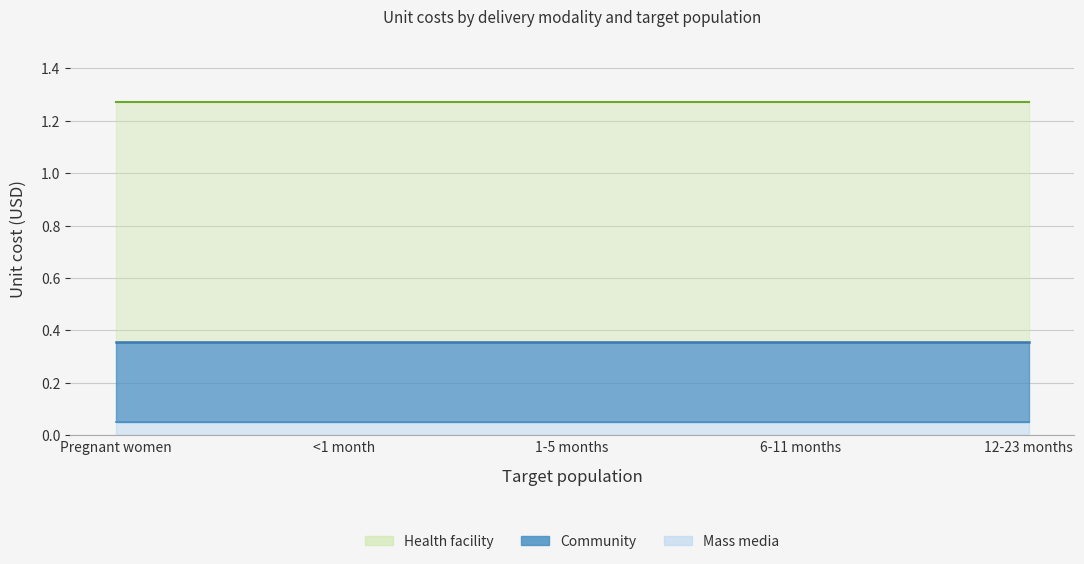

Which series has the widest spread of values?

Health facility